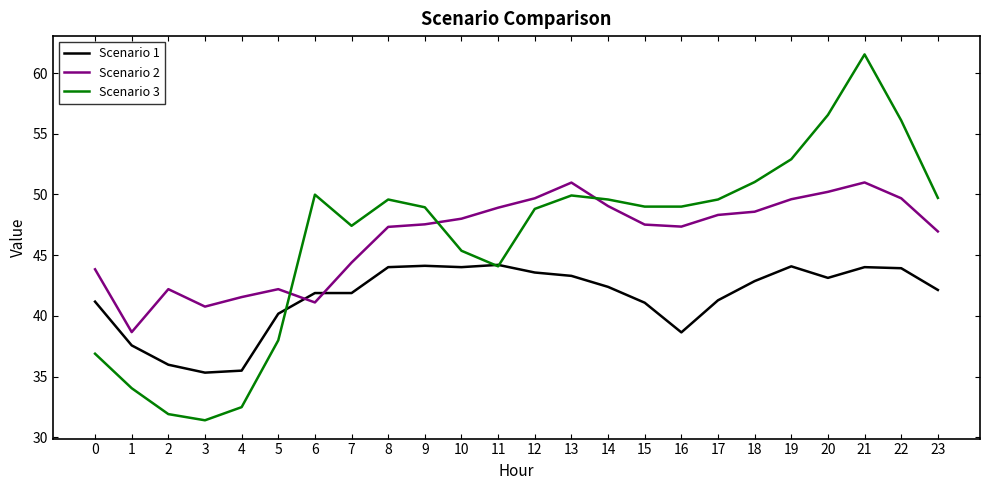

At which label does Scenario 3 reach its peak?

21